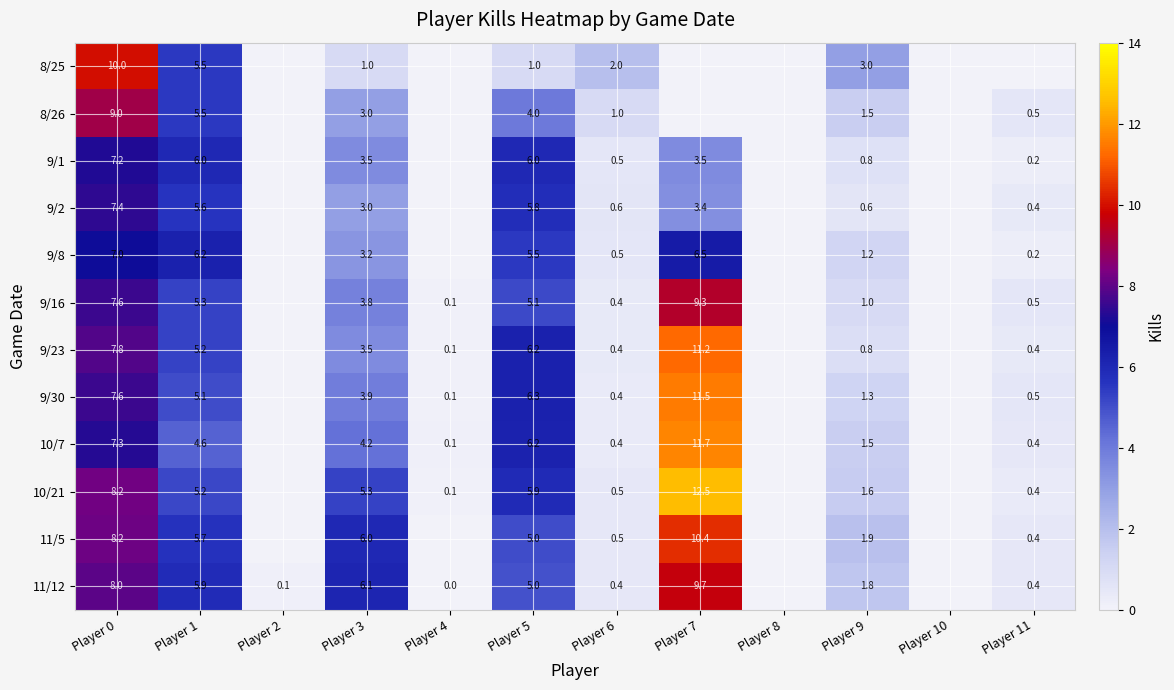

Which has a higher value, Player 5 or Player 11?

Player 5